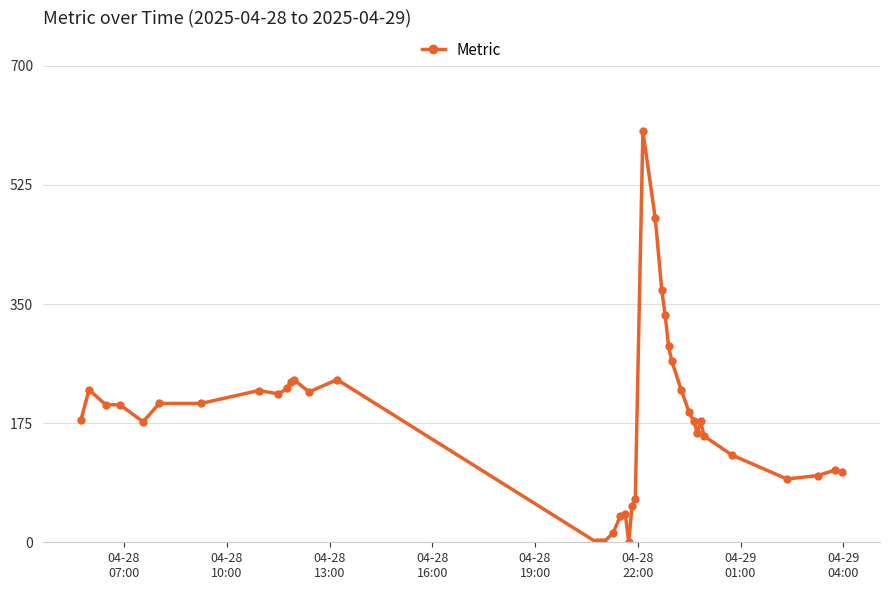

Does the chart display data point markers on the line(s)?

Yes